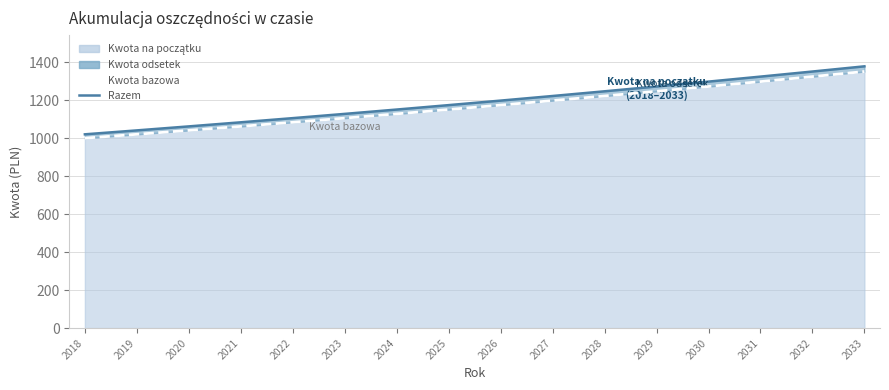

Reading left to right, transcribe all the data shown in this chart.

Razem: 2018=1020.2	2019=1040.9	2020=1062.0	2021=1083.5	2022=1105.4	2023=1127.8	2024=1150.7	2025=1174.0	2026=1197.7	2027=1222.0	2028=1246.7	2029=1272.0	2030=1297.7	2031=1324.0	2032=1350.8	2033=1378.2
Kwota bazowa: 2018=1000.0	2019=1020.2	2020=1040.9	2021=1062.0	2022=1083.5	2023=1105.4	2024=1127.8	2025=1150.7	2026=1174.0	2027=1197.7	2028=1222.0	2029=1246.7	2030=1272.0	2031=1297.7	2032=1324.0	2033=1350.8